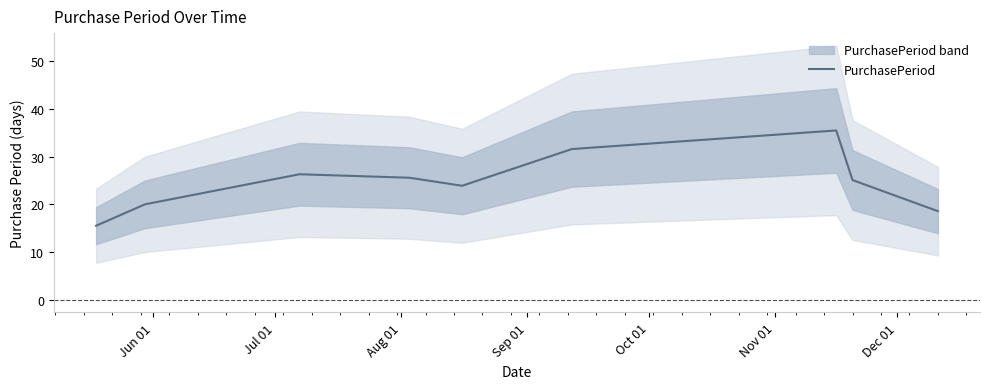

What is the minimum value shown in the chart?

15.5